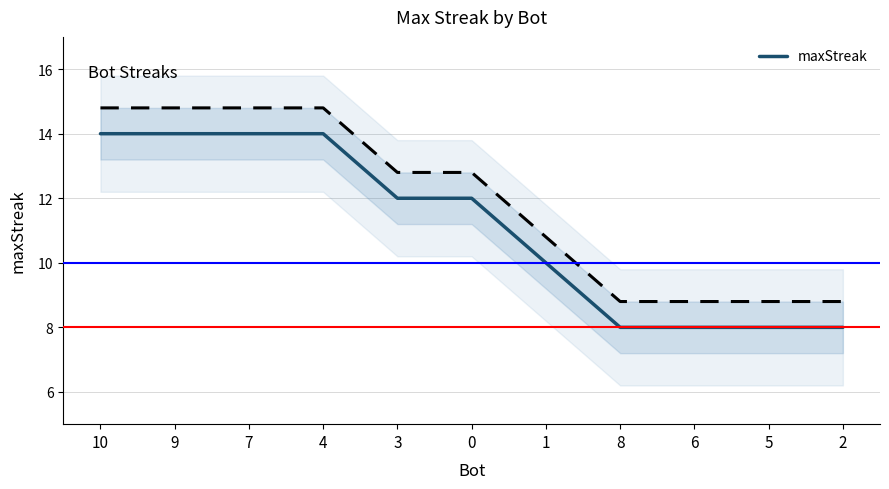

What is the sum of all values?

122